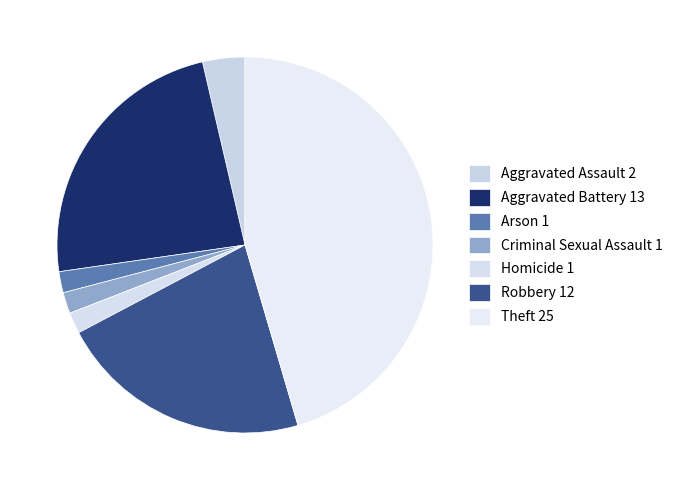

How many slices are in this pie chart?

7